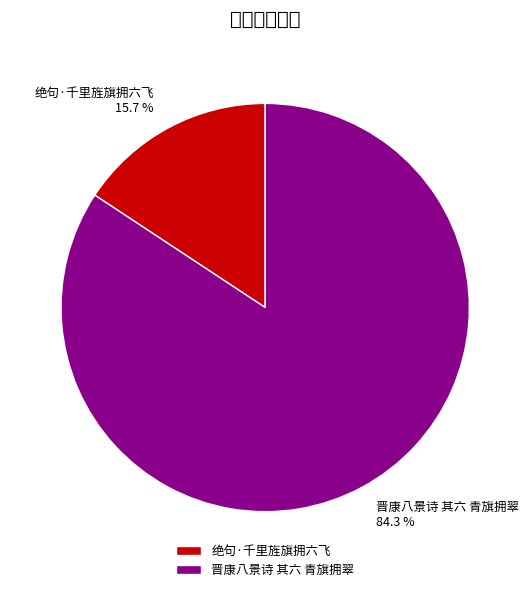

Rank the categories by value from highest to lowest.

晋康八景诗 其六 青旗拥翠, 绝句·千里旌旗拥六飞